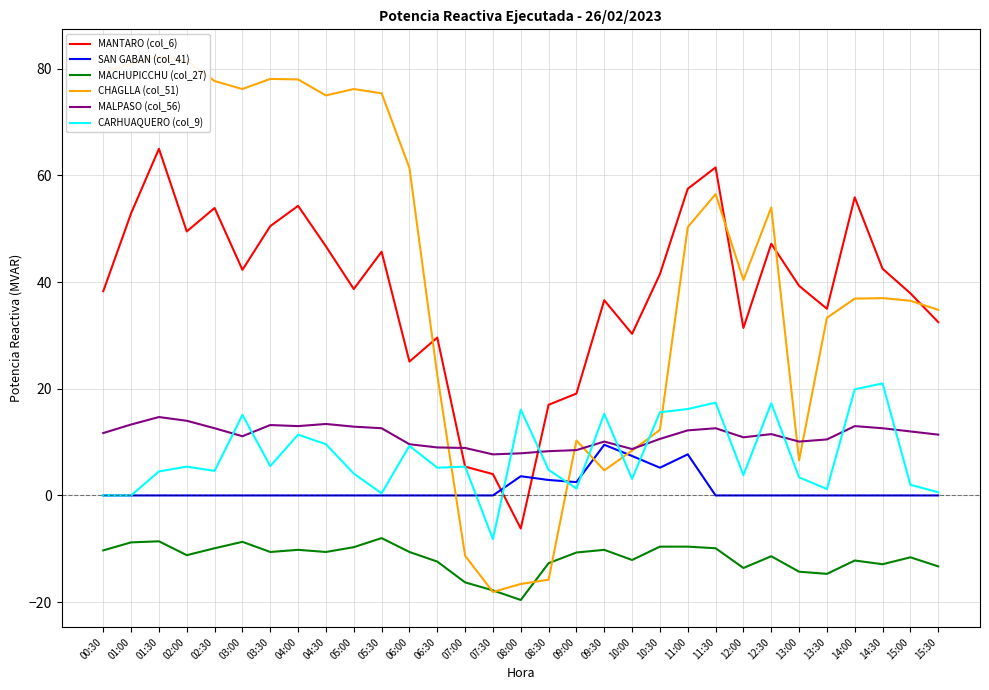

Count the number of data series in this chart.

6